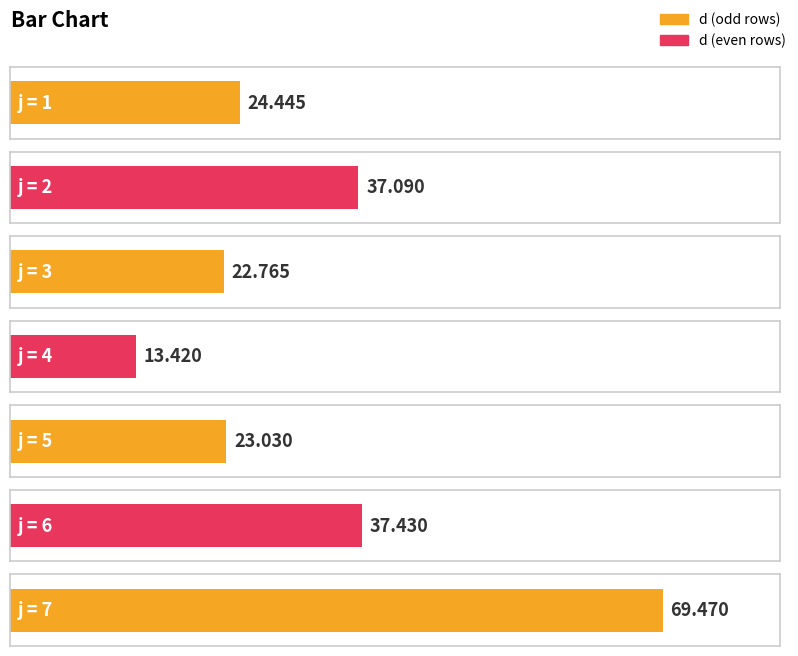

Is it true that the value at 2 is 50.6?

False